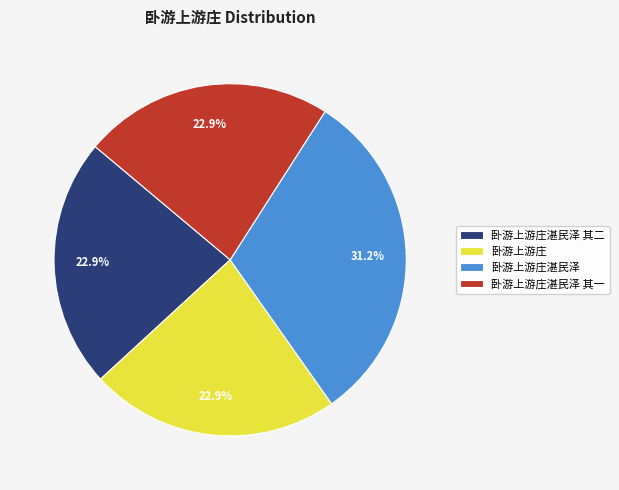

To the nearest percent, what is the combined percentage of 卧游上游庄湛民泽 其一 and 卧游上游庄湛民泽 其二?

46%